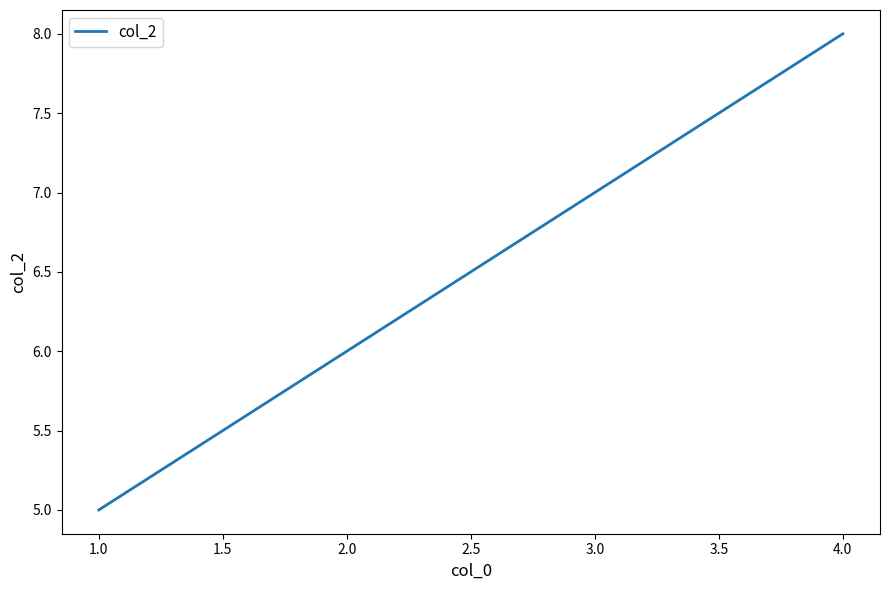

What is the smallest value displayed?

5